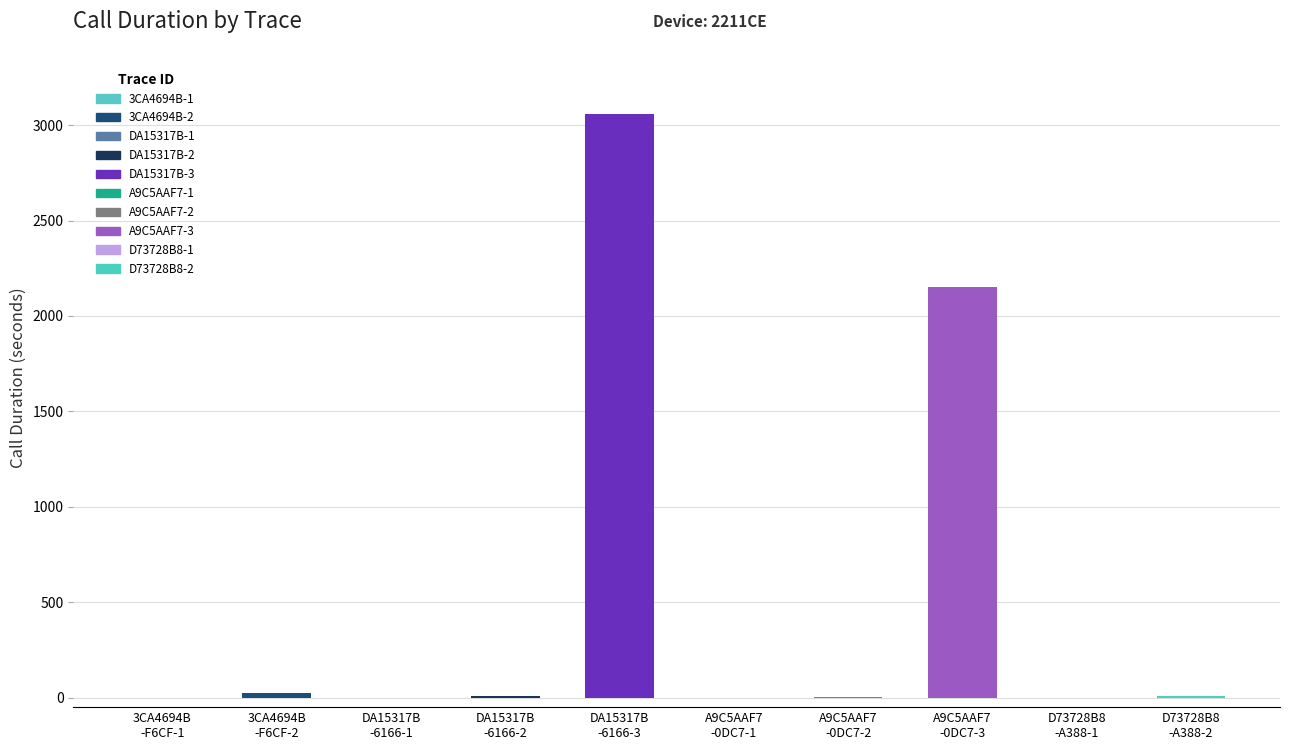

What is the sum of all values?

5258